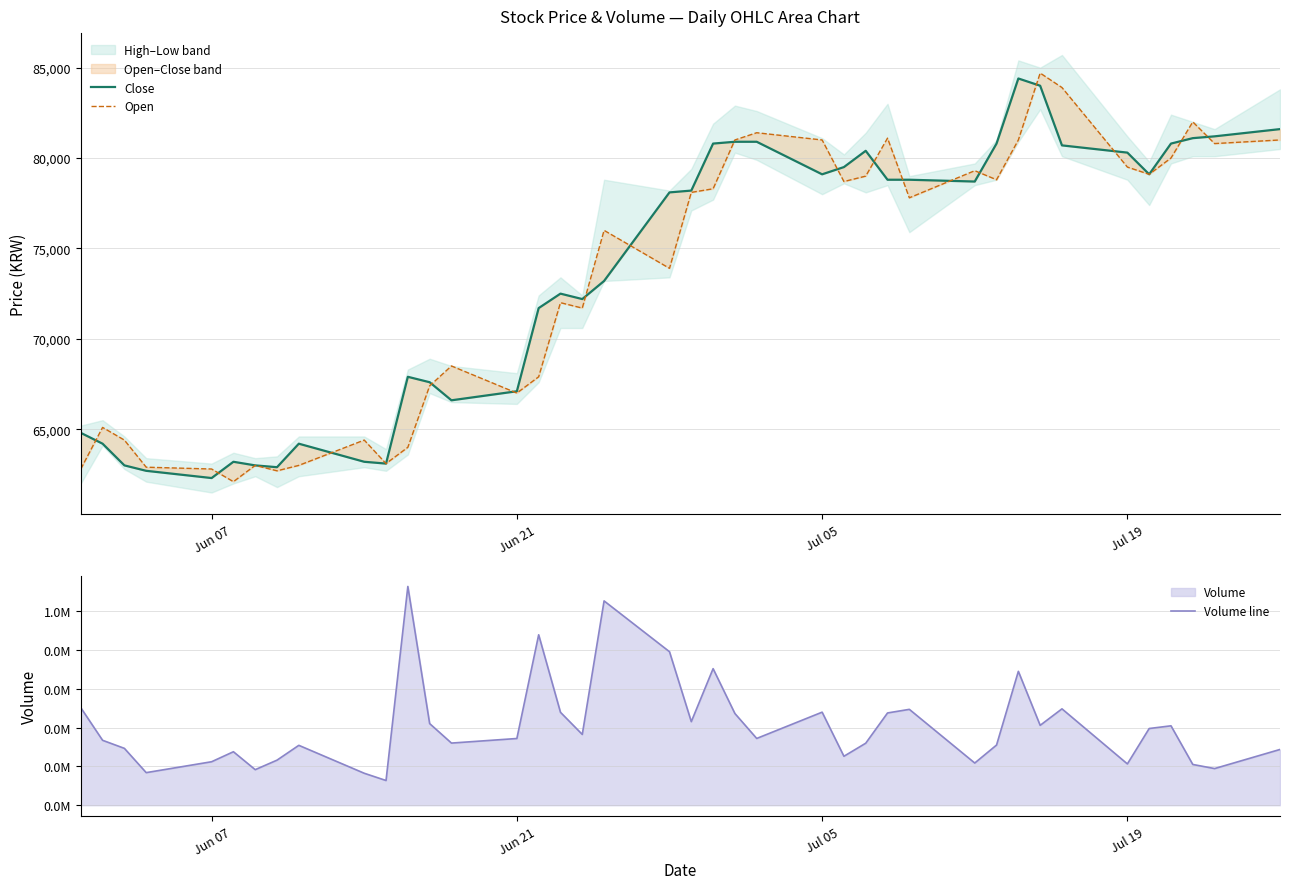

How many interior local valleys does the Open series have?

11